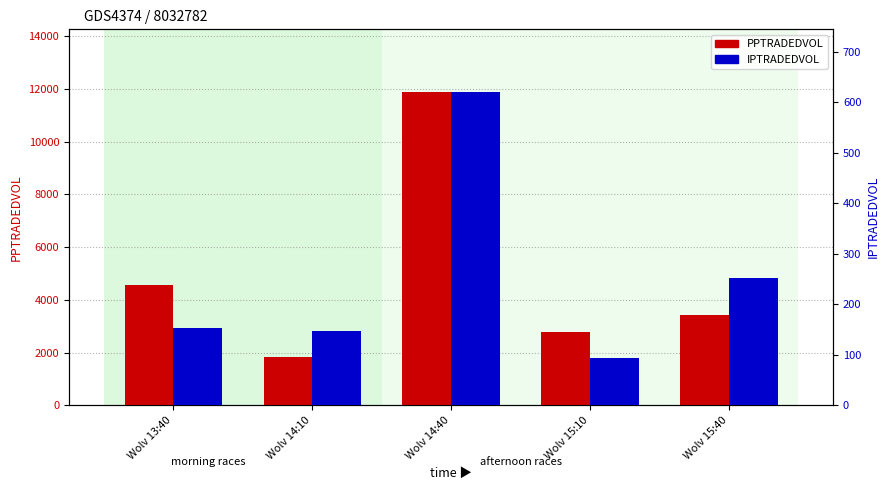

What is the maximum value shown in the chart?

11890.3